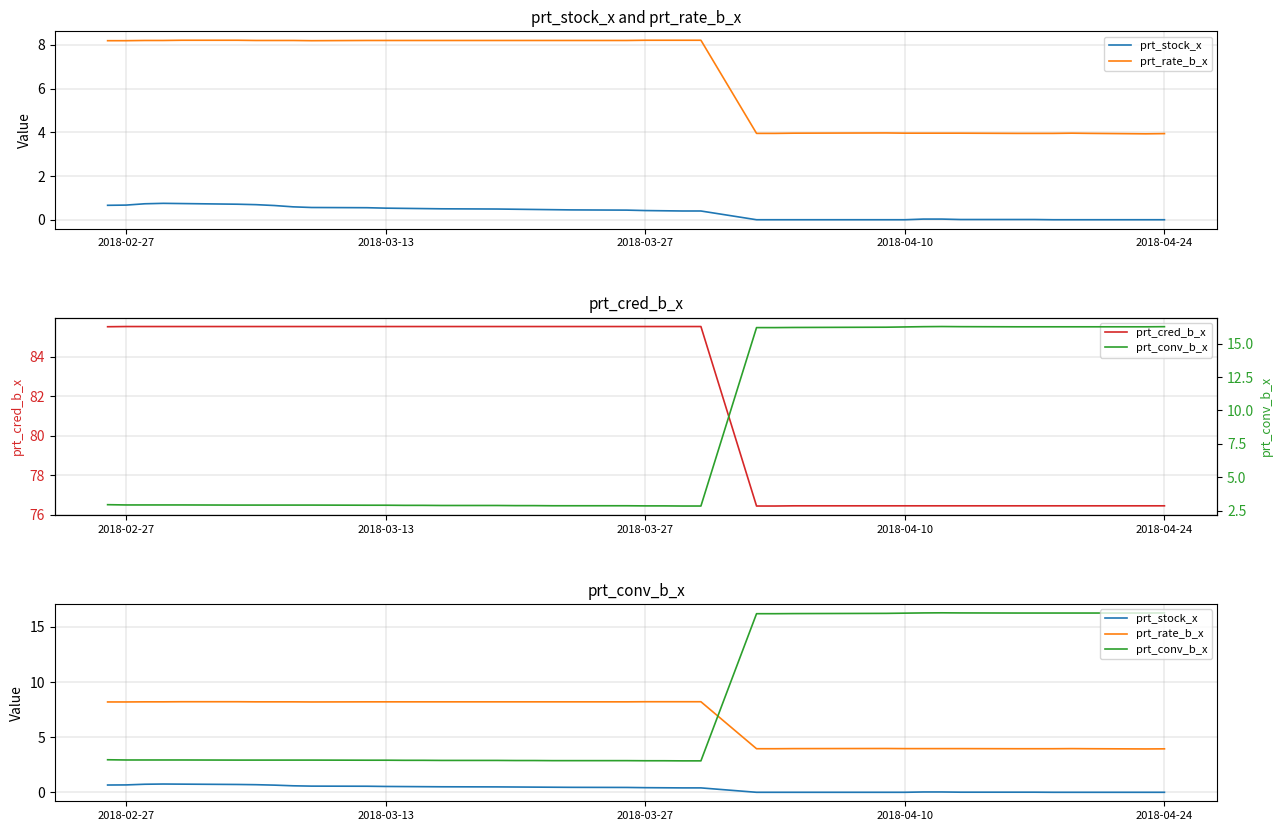

How many values in the prt_rate_b_x series exceed 8?

25